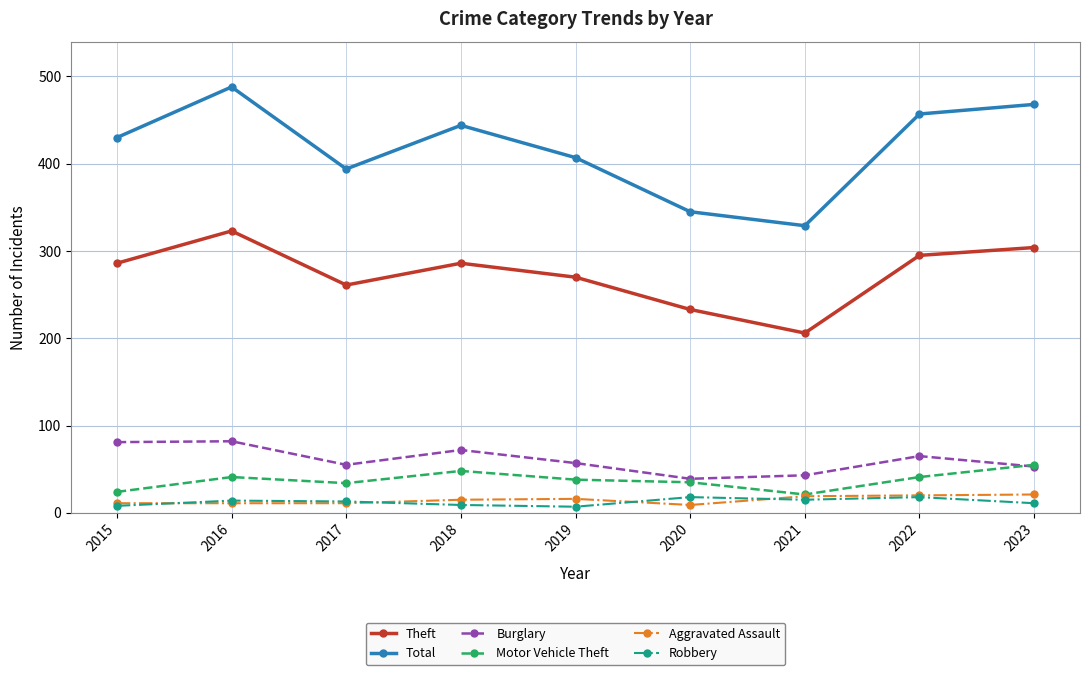

What is the maximum value for Motor Vehicle Theft?

55